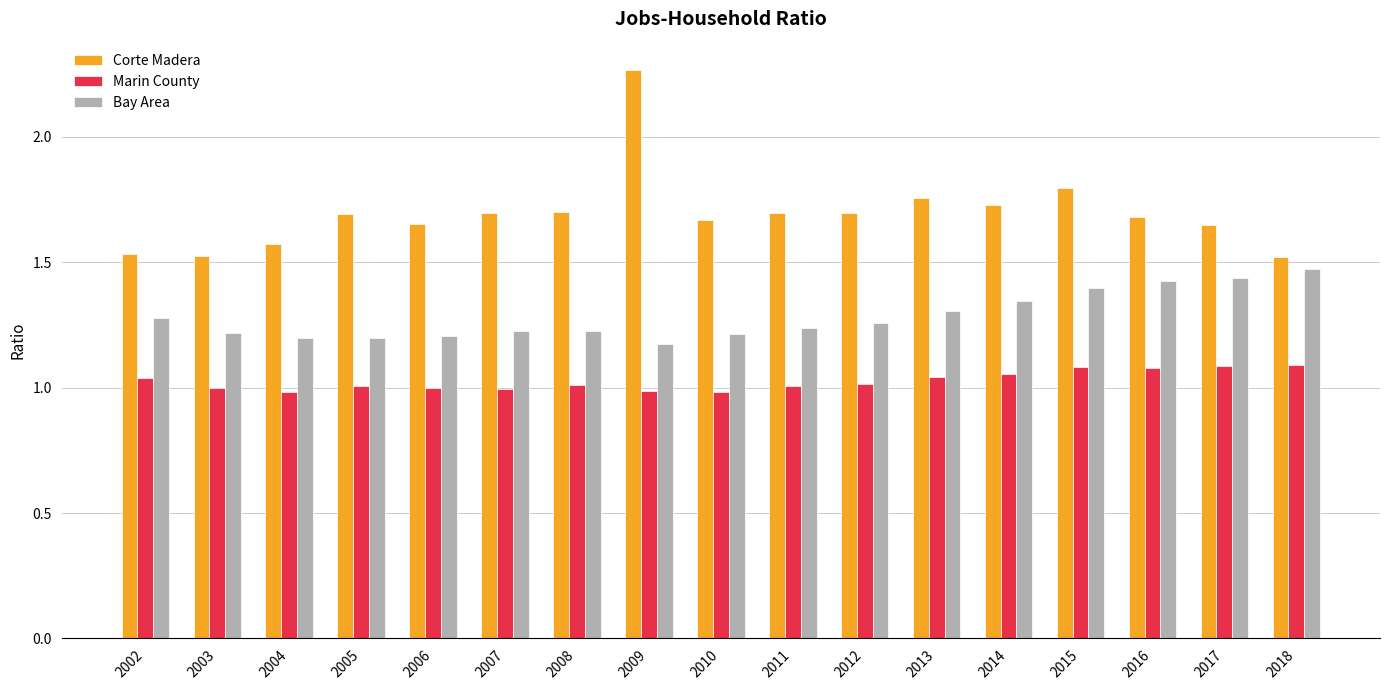

List the series in order of their peak value, lowest first.

Marin County, Bay Area, Corte Madera